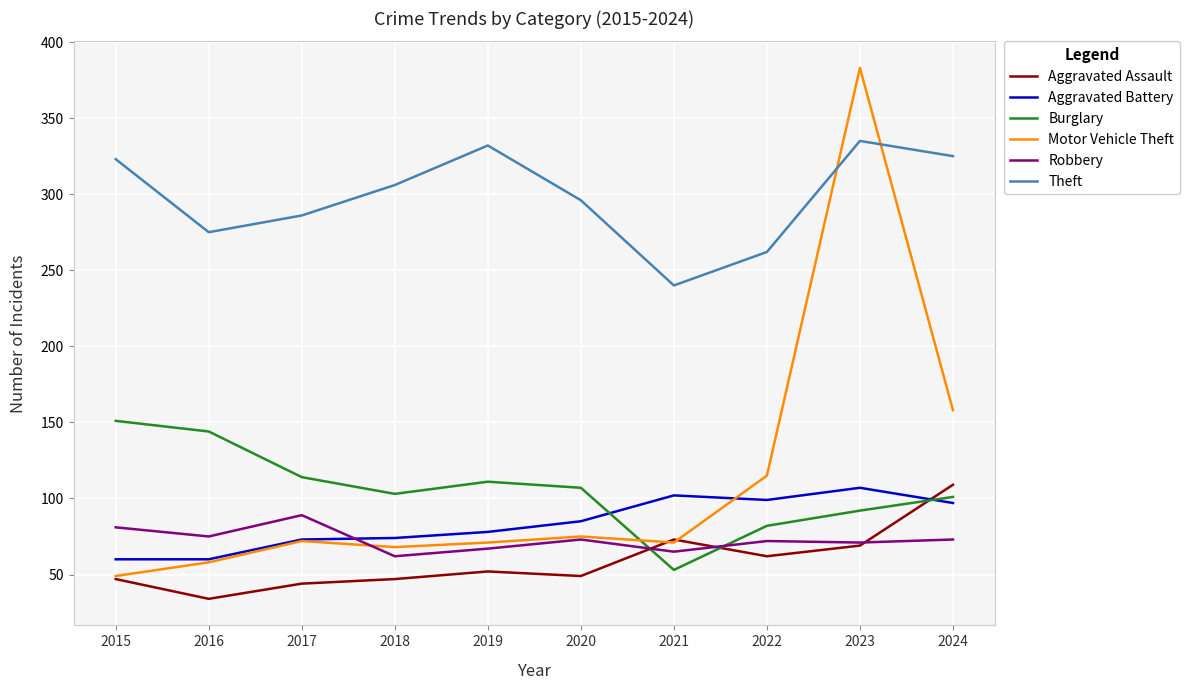

True or false: Aggravated Battery and Theft cross at least once.

False